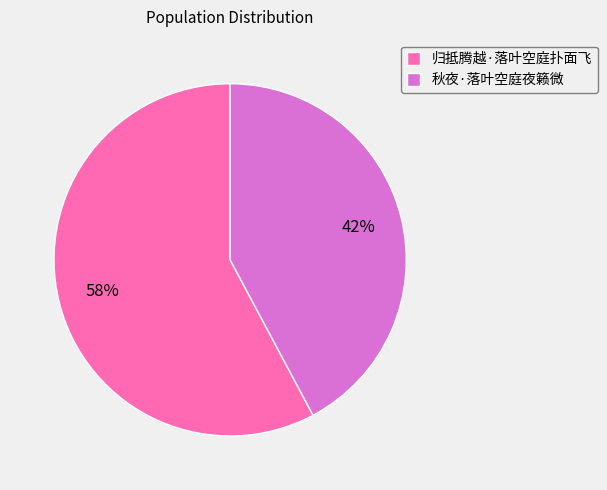

Count the number of slices in the pie.

2